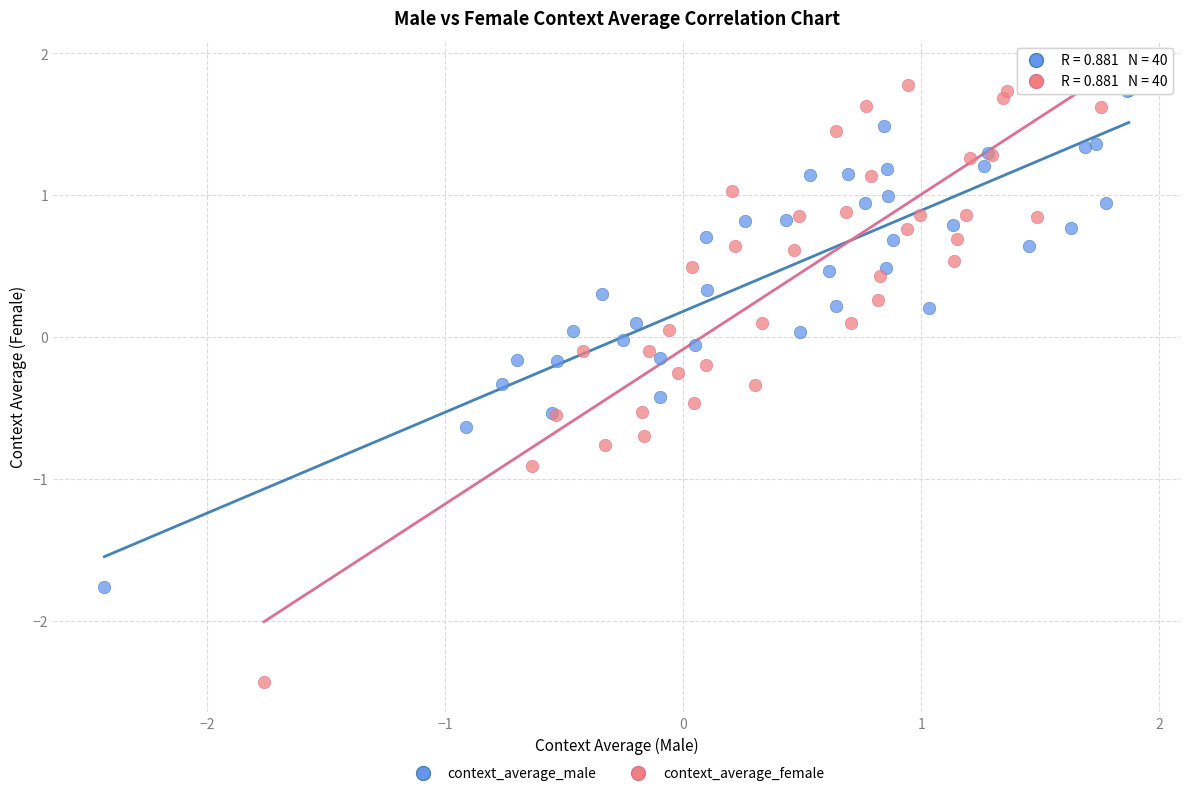

Which series reaches the maximum Y coordinate?

context_average_female